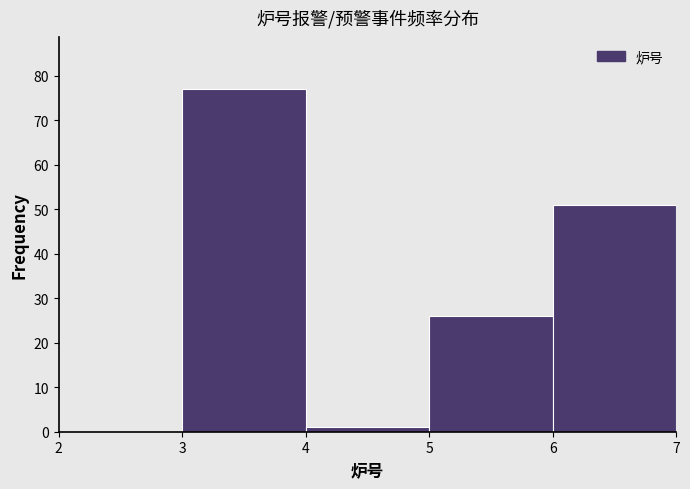

Reading left to right, transcribe this chart: for each bar, give the range it covers on the x-axis and its height. The values are not printed on the chart, so give them approximately, as read against the axis.

2 to 3: 0
3 to 4: 77
4 to 5: 1
5 to 6: 26
6 to 7: 51